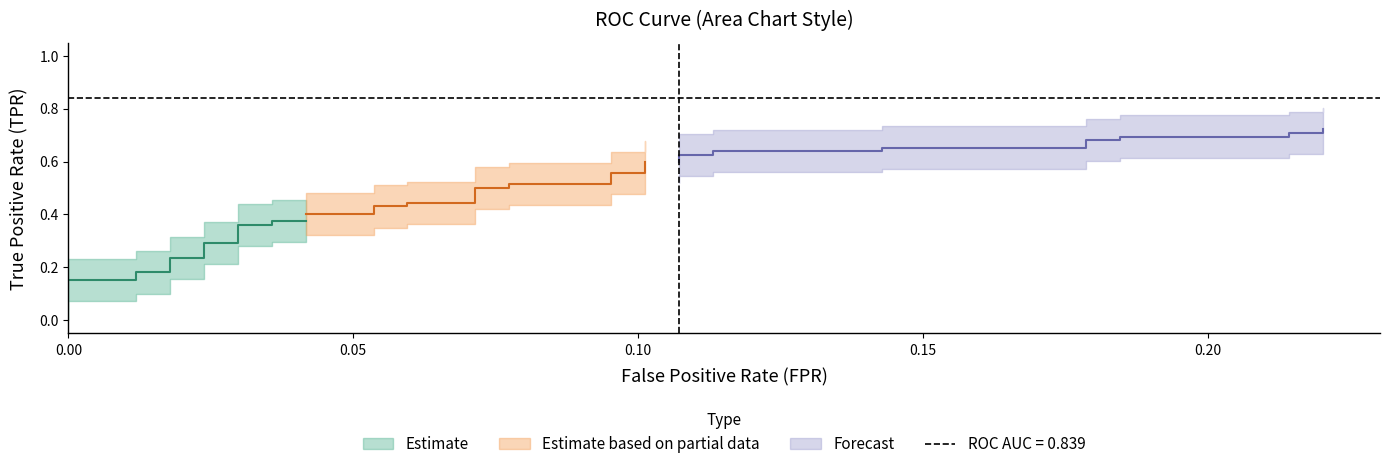

Reading right to left, what are all the values shown in this chart?

fpr: 0.2	0.2	0.2	0.2	0.2	0.2	0.2	0.2	0.1	0.1	0.1	0.1	0.1	0.1	0.1	0.1	0.1	0.1	0.1	0.1	0.1	0.1	0.1	0.1	0.1	0.1	0.0	0.0	0.0	0.0	0.0	0.0	0.0	0.0	0.0	0.0	0.0	0.0	0.0	0.0
tpr: 0.7	0.7	0.7	0.7	0.7	0.7	0.7	0.7	0.7	0.6	0.6	0.6	0.6	0.6	0.6	0.6	0.6	0.5	0.5	0.5	0.5	0.4	0.4	0.4	0.4	0.4	0.4	0.4	0.4	0.4	0.4	0.3	0.3	0.2	0.2	0.2	0.2	0.2	0.2	0.0